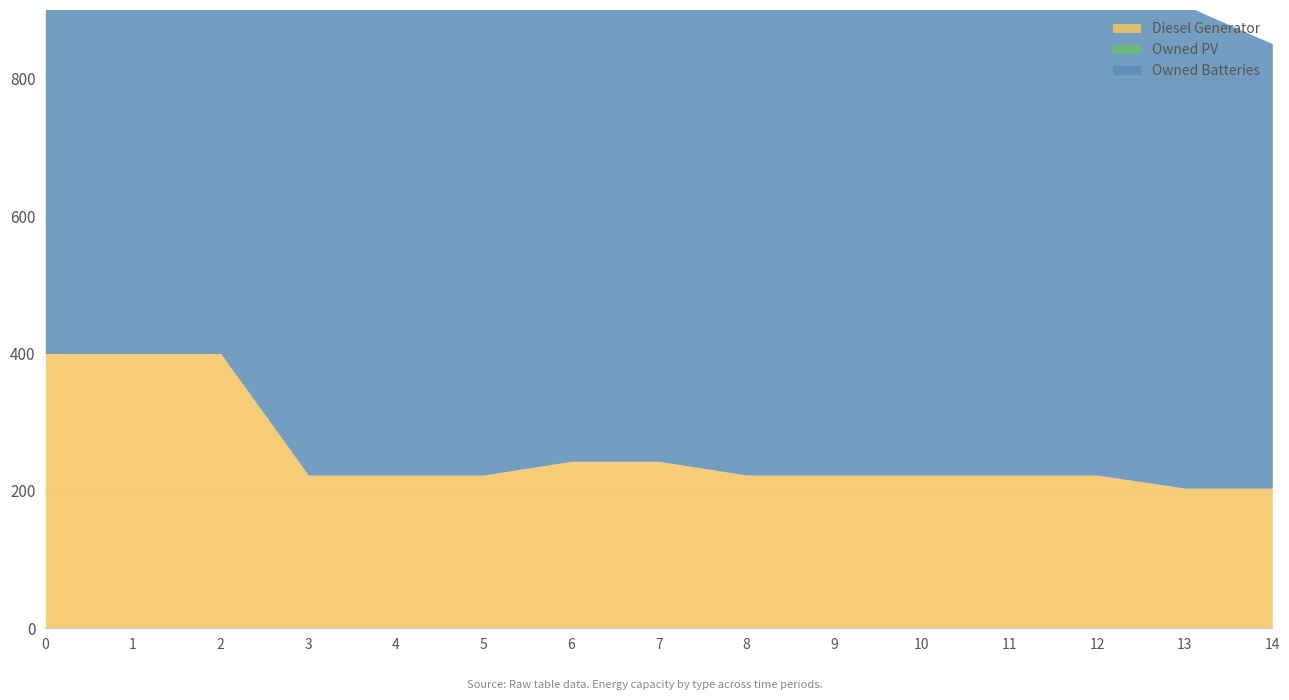

How many lines are shown in the chart?

3